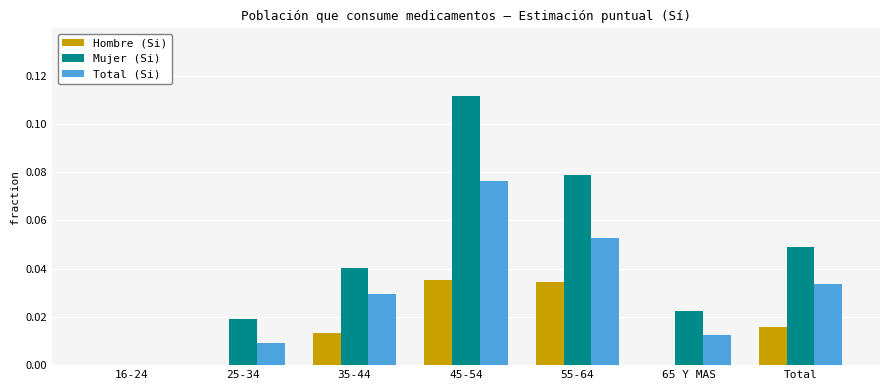

Between 25-34 and Total, which series saw the biggest shift?

Mujer (Si)